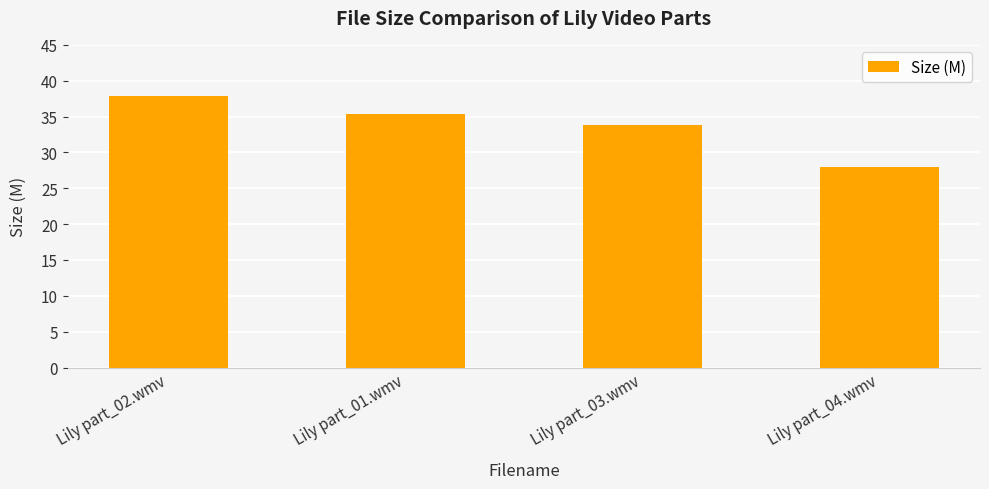

What is the label of the 1st bar from the right?

Lily part_04.wmv